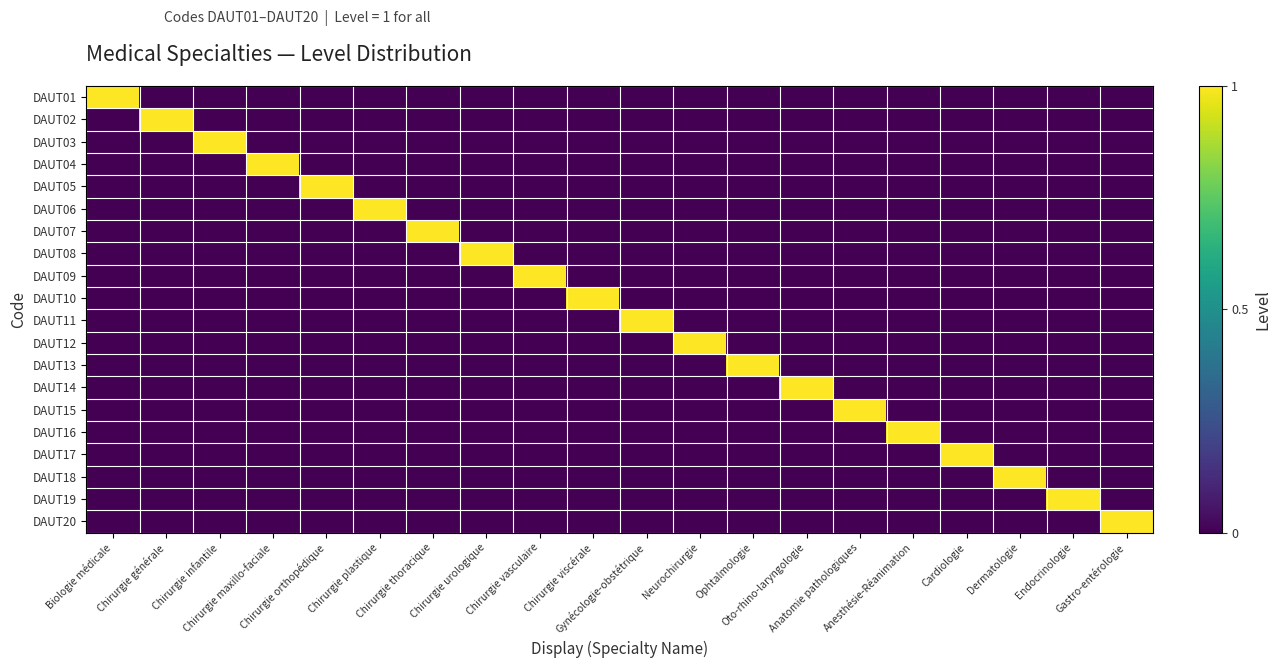

At which category is the sum across all series the highest?

Biologie médicale